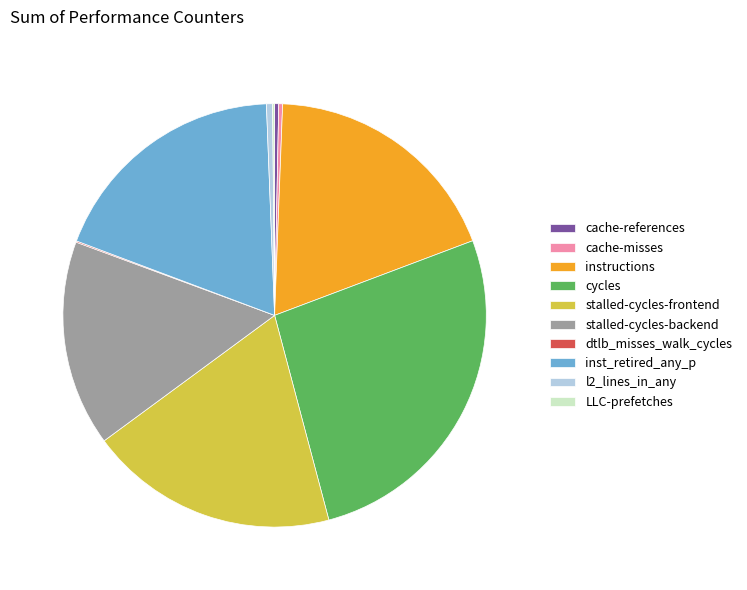

What is the largest slice in the pie chart?

cycles